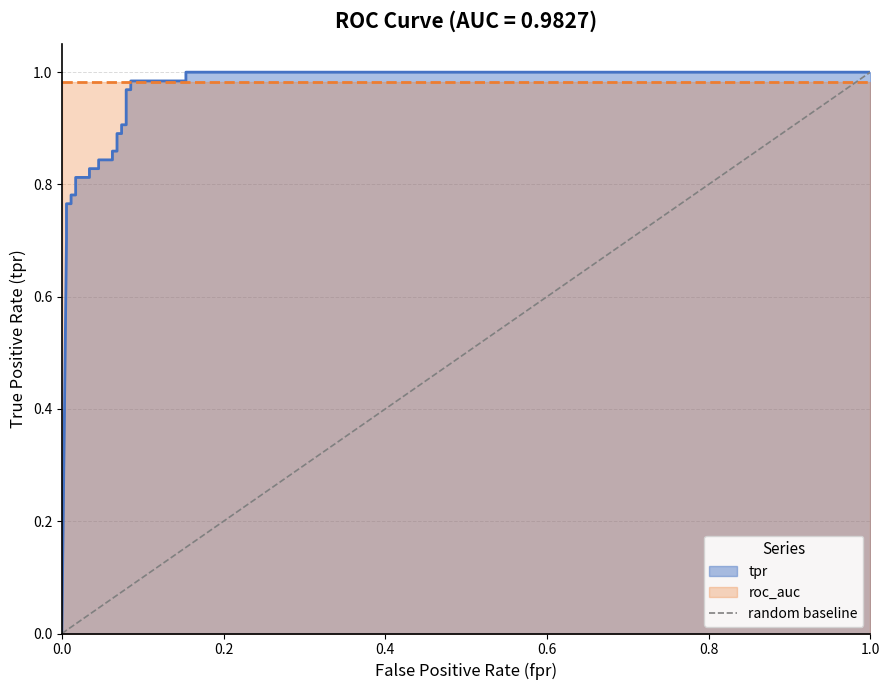

What is the sum of the values at 1.0 and 0.0?

1